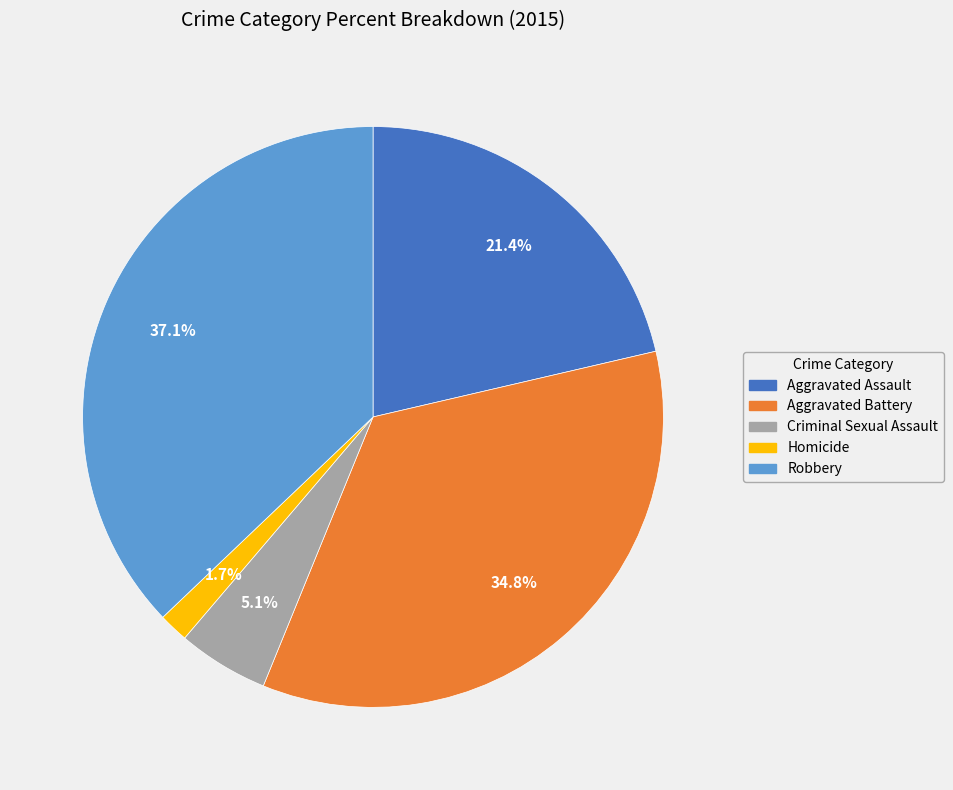

Is the sum of Aggravated Assault and Homicide greater than half?

No